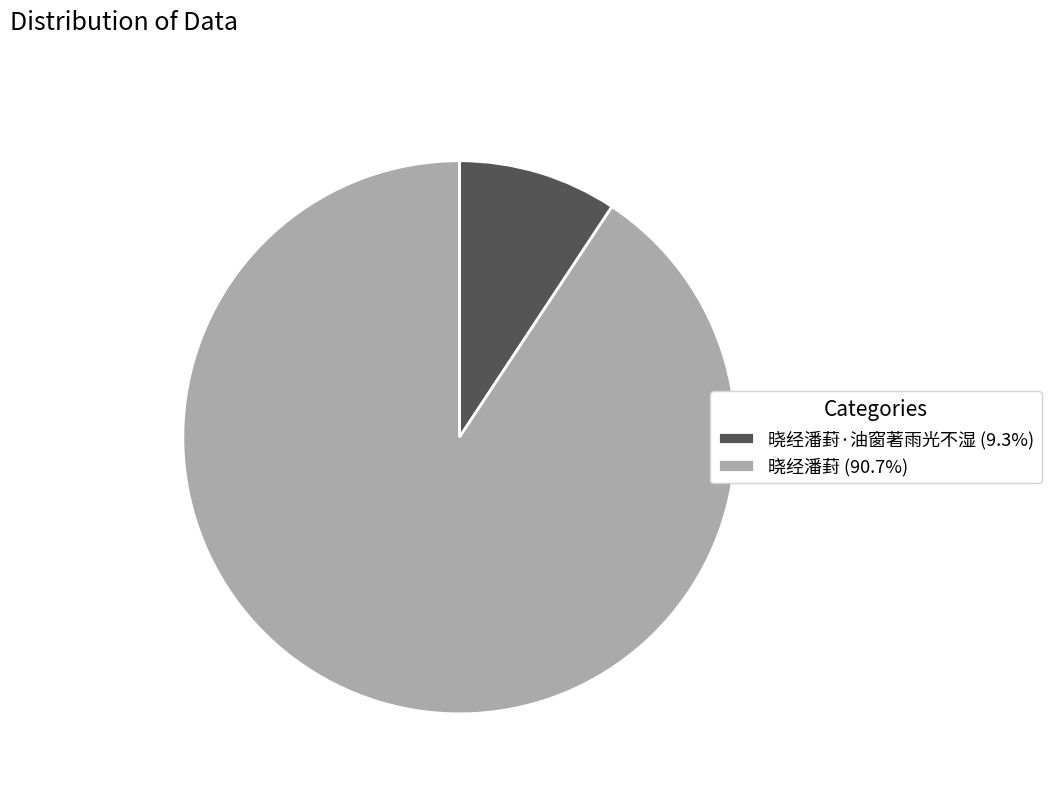

Does 晓经潘葑·油窗著雨光不湿 (9.3%) account for over 50% of the chart?

No